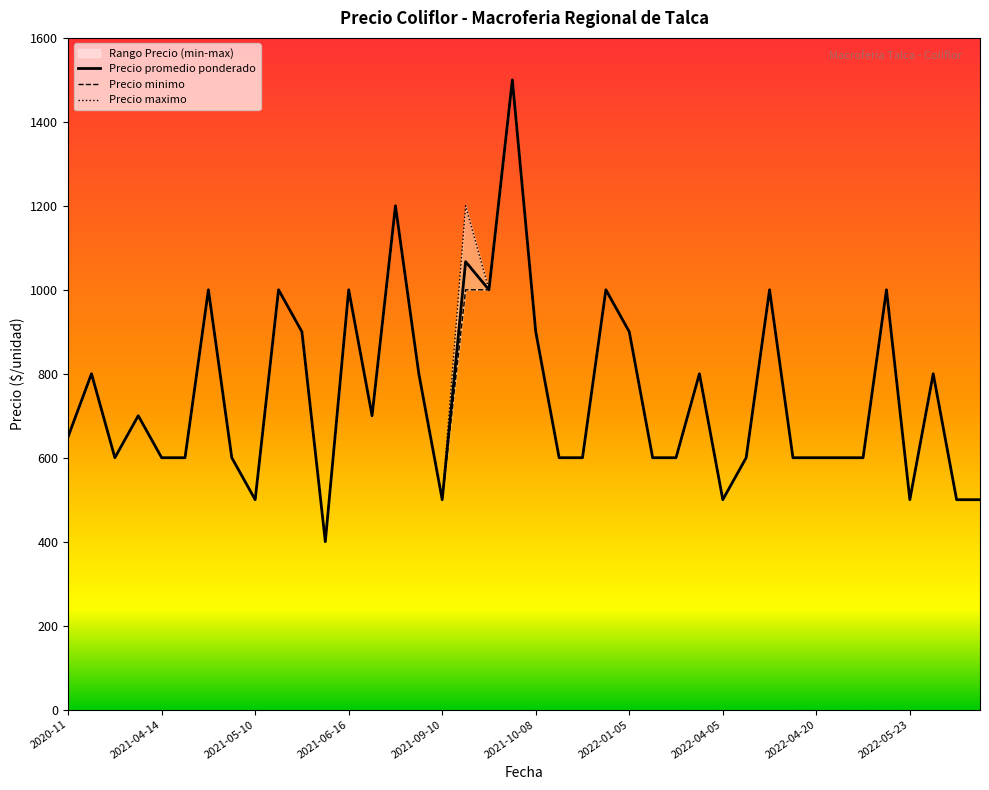

At 31, list the series in order from smallest to largest.

Precio promedio ponderado, Precio minimo, Precio maximo